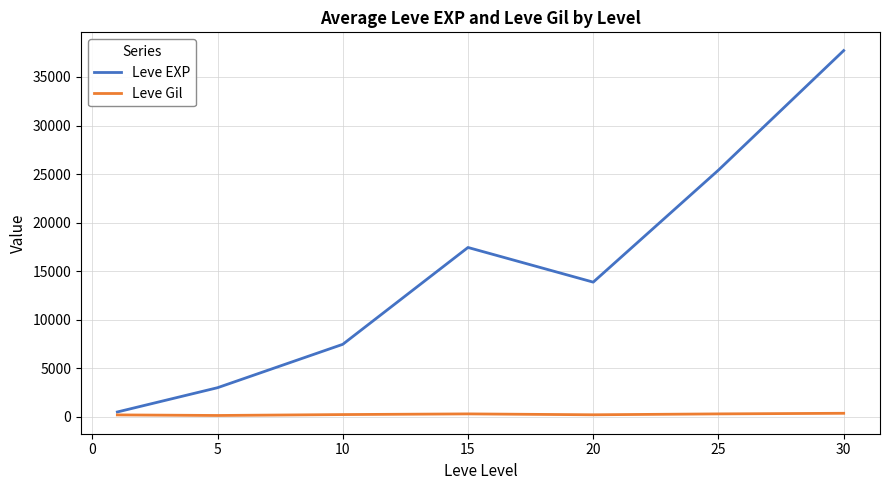

Which series has the largest total across all categories?

Leve EXP